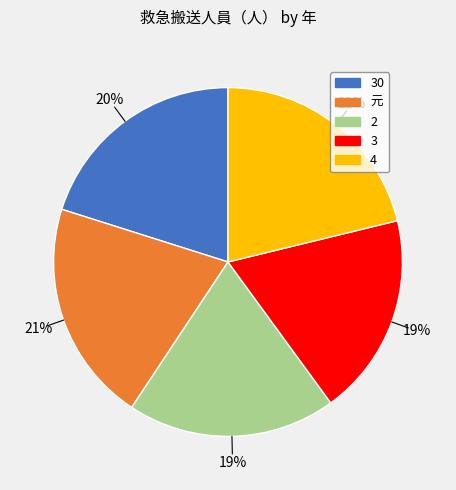

To the nearest percent, what is the difference between the largest and smallest slice percentages?

2%